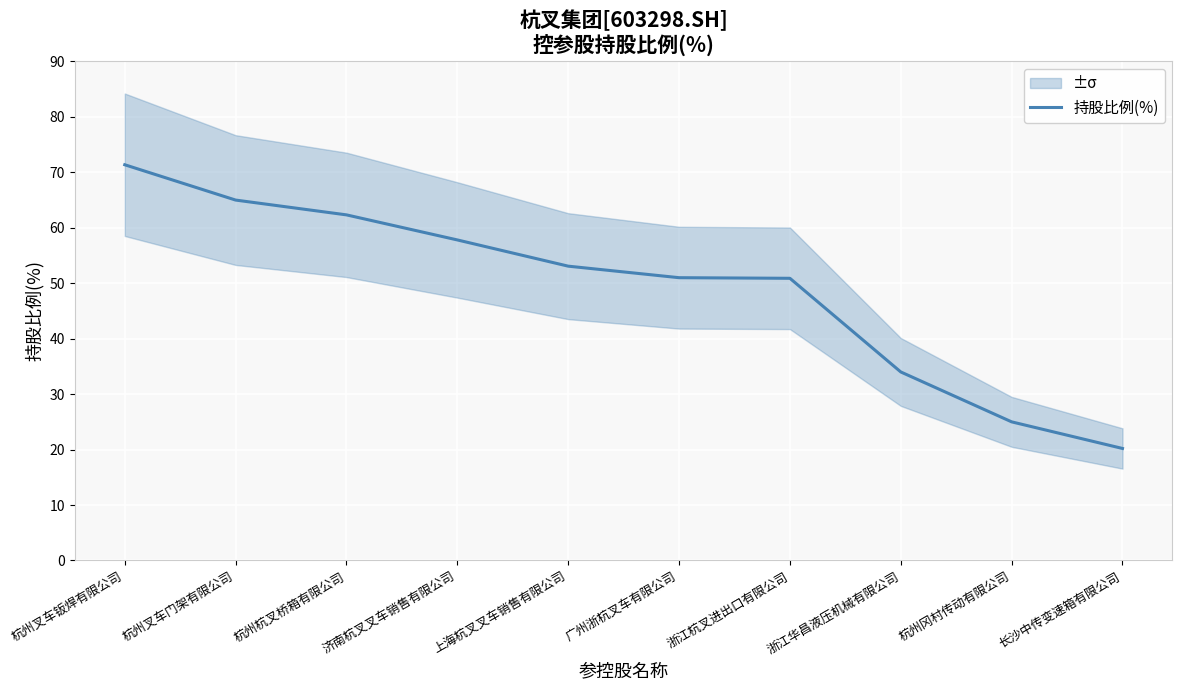

Reading left to right, extract all data points from this chart.

71.4	65.0	62.3	57.8	53.1	51.0	50.9	34.0	25.0	20.2